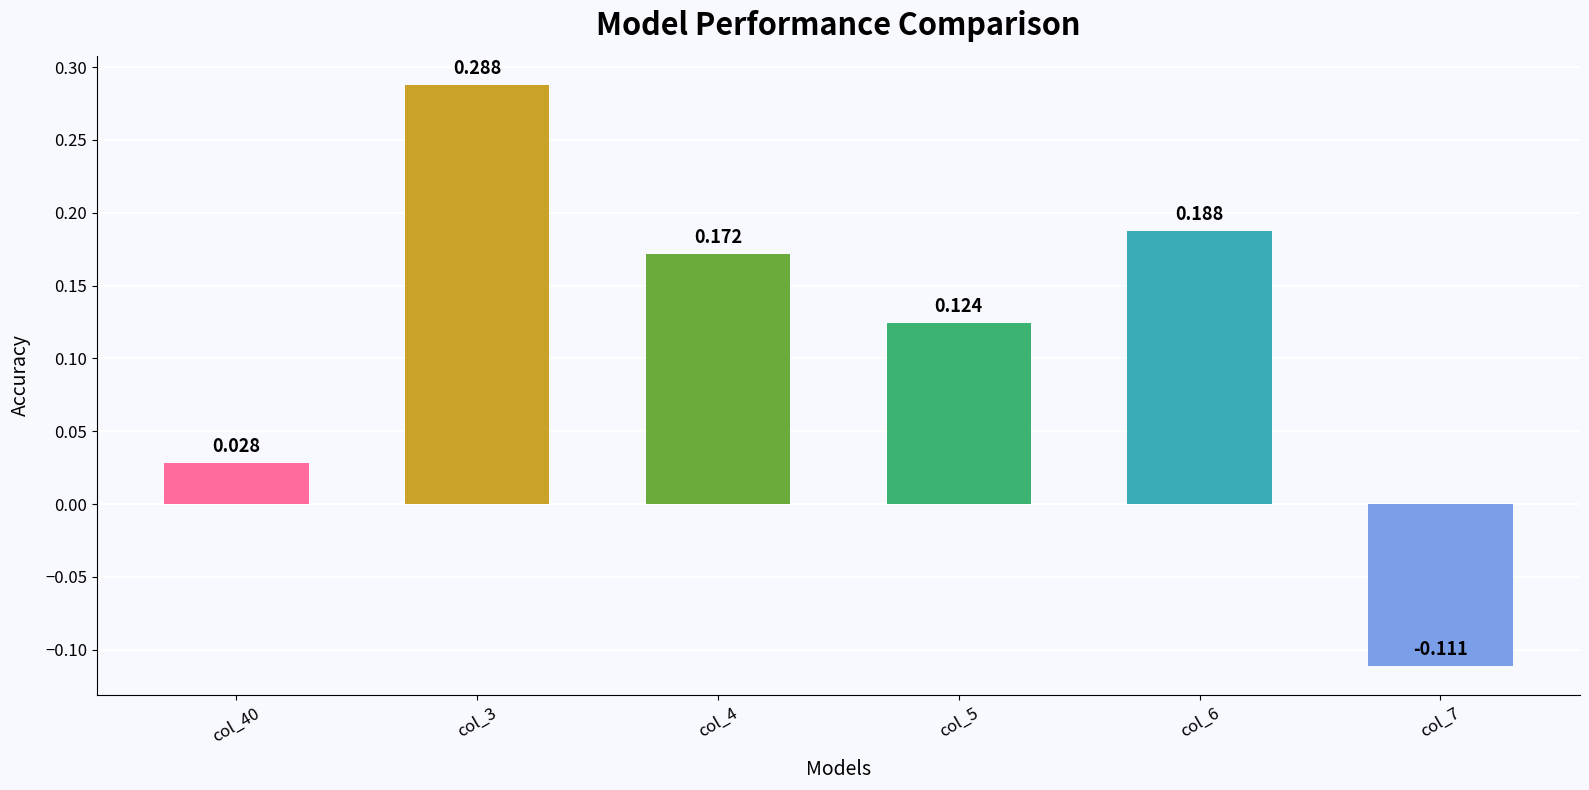

Rank the series by their maximum value, from highest to lowest.

col_3, col_6, col_4, col_5, col_40, col_7